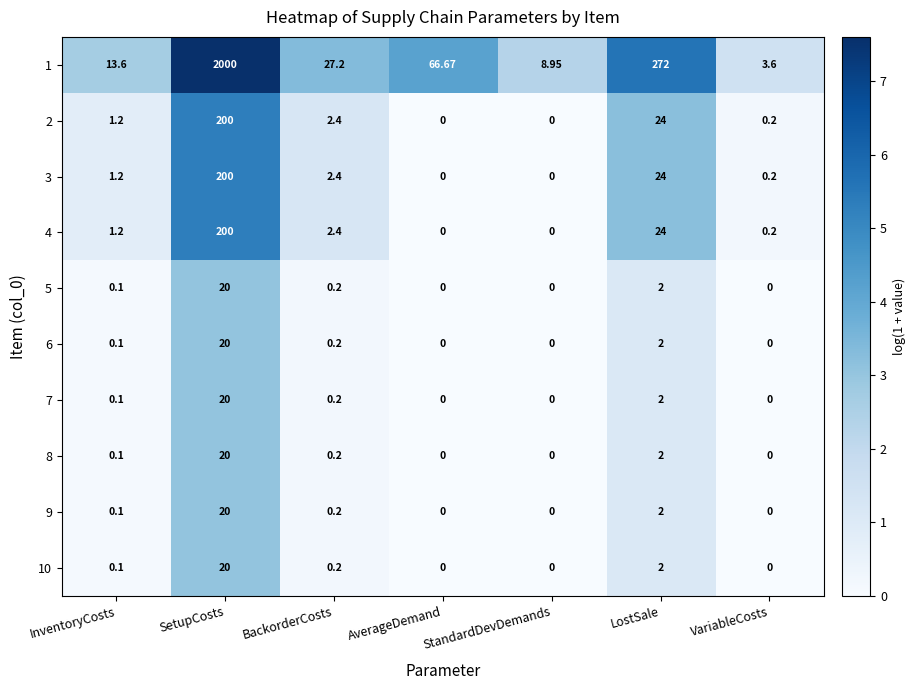

At which label is 7 closest to 10?

LostSale